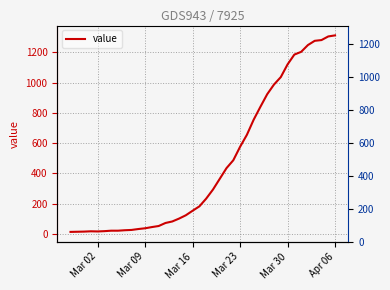

How many interior local peaks (higher than both neighbors) does the data have?

1